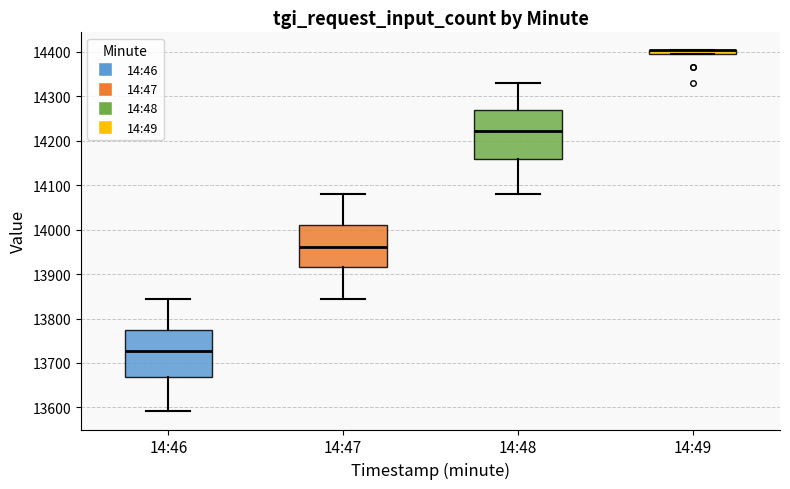

Where is the lower edge of the box for 14:48 on the y-axis? The values are not printed on the chart, so give them approximately, as read against the axis.

14160